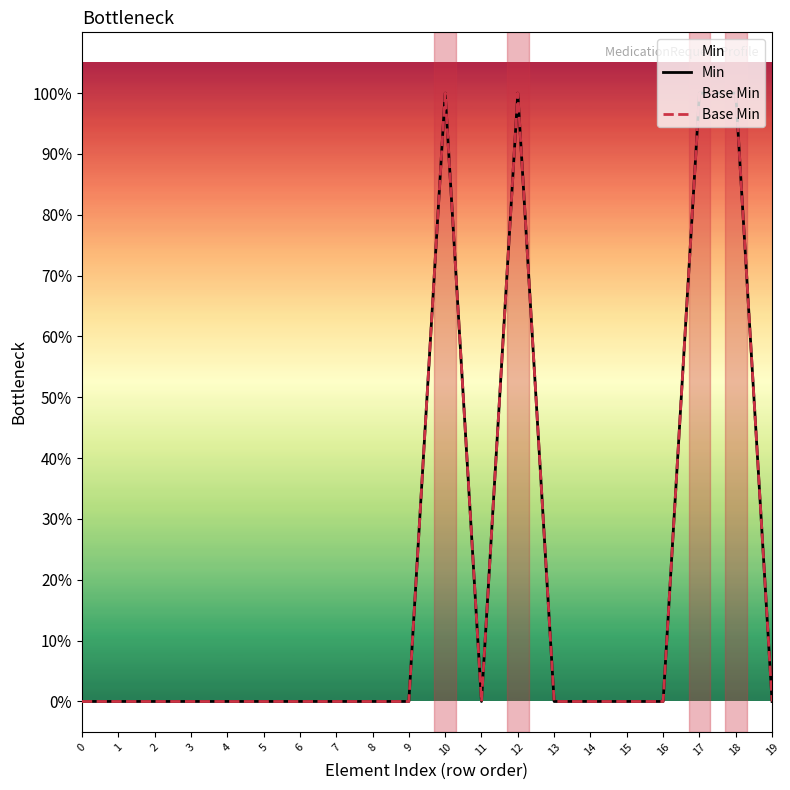

Which series has the widest spread of values?

Min